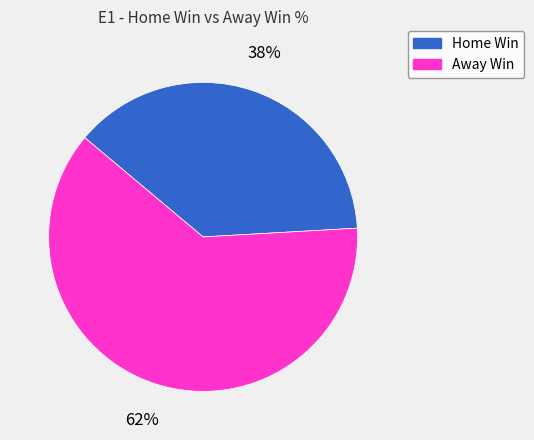

To the nearest percent, what portion does Away Win represent?

62%